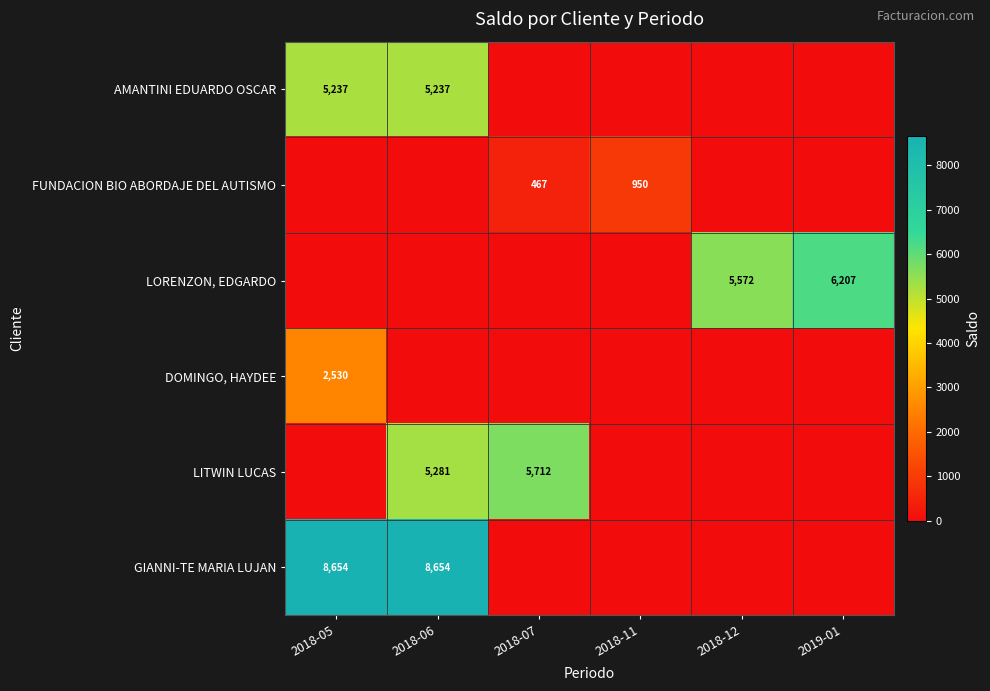

Is it true that FUNDACION BIO ABORDAJE DEL AUTISMO equals 950 at 2018-11?

True